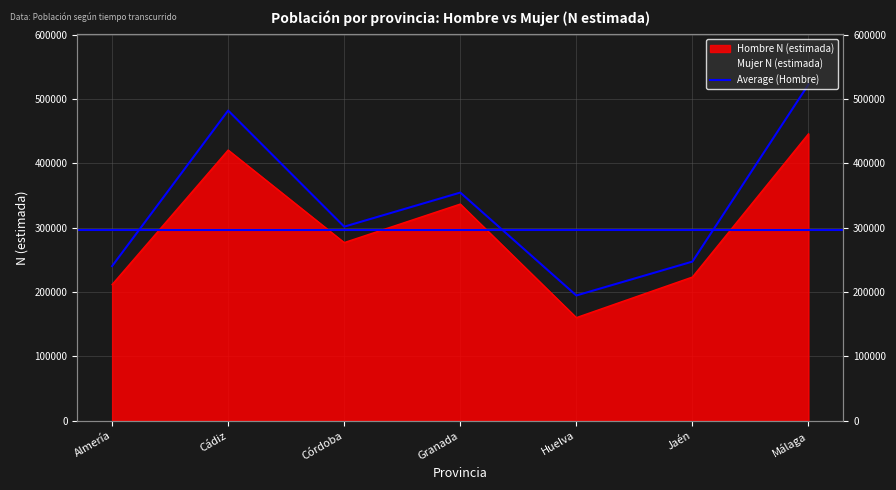

What is the label of the 4th point from the right?

Granada